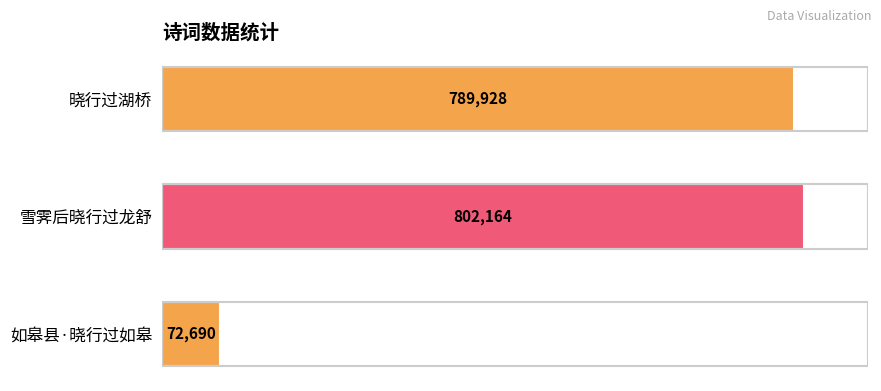

Are the bars horizontal?

Yes